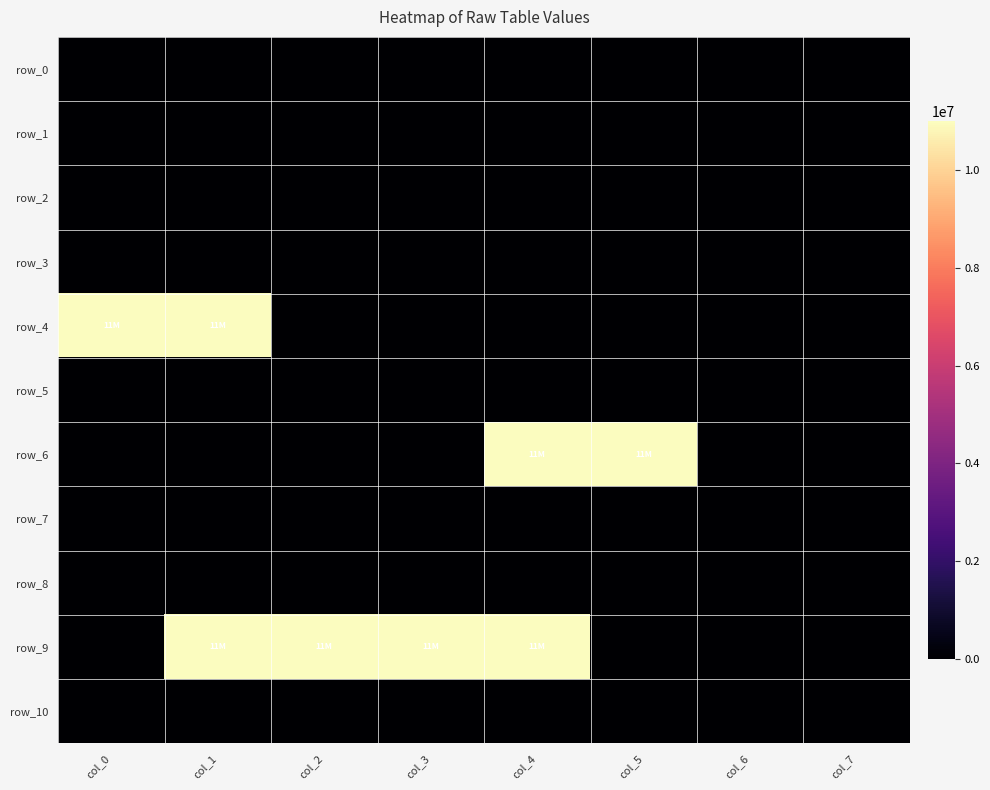

List the labels in order of row_3 value, smallest first.

col_0, col_1, col_2, col_3, col_4, col_5, col_6, col_7